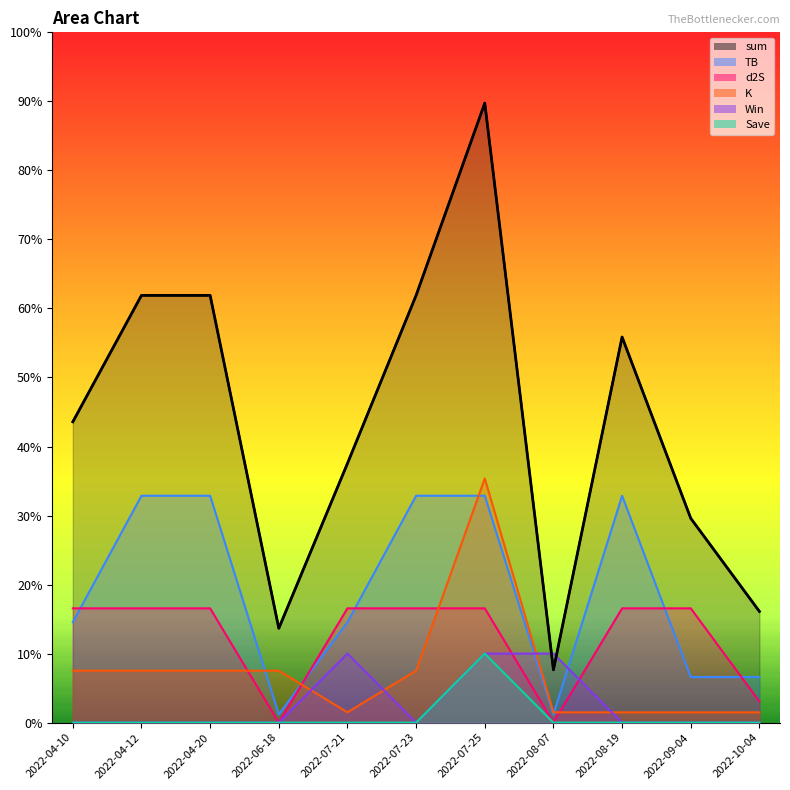

What is the average value of the sum series?

4.4